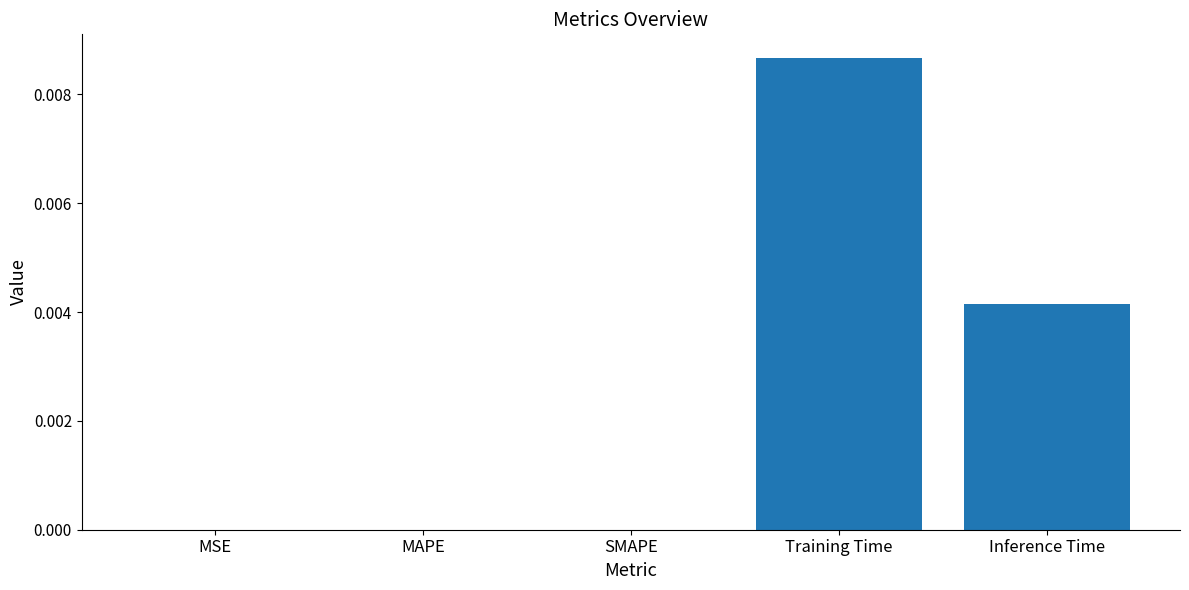

Which label corresponds to the largest value in the chart?

Training Time